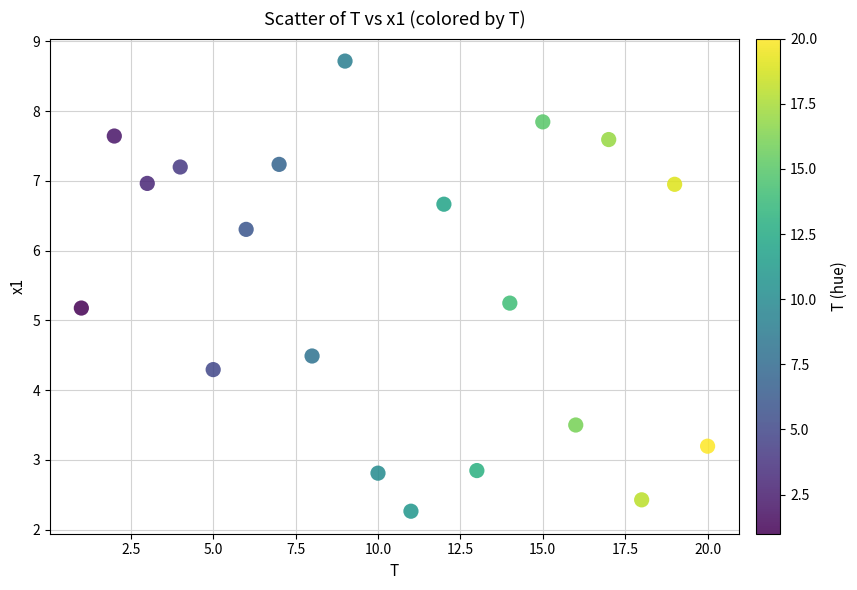

What is the range of Y values (max minus min)?

6.5